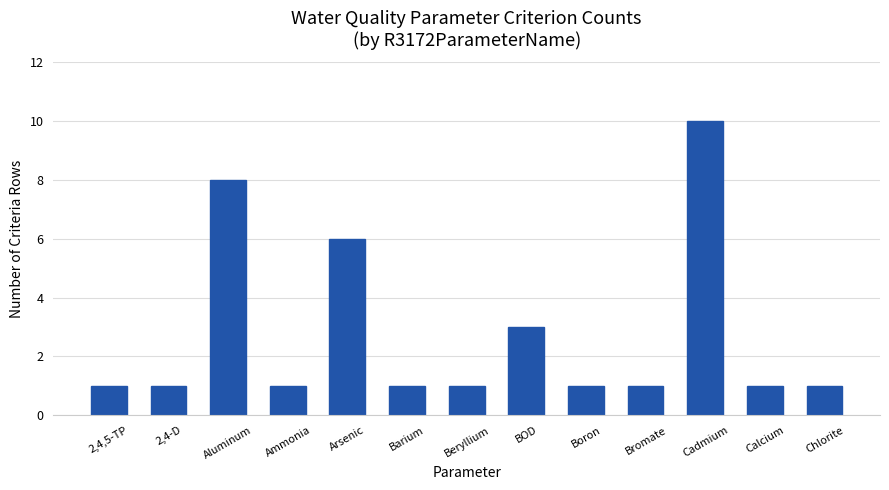

What is the smallest value displayed?

1